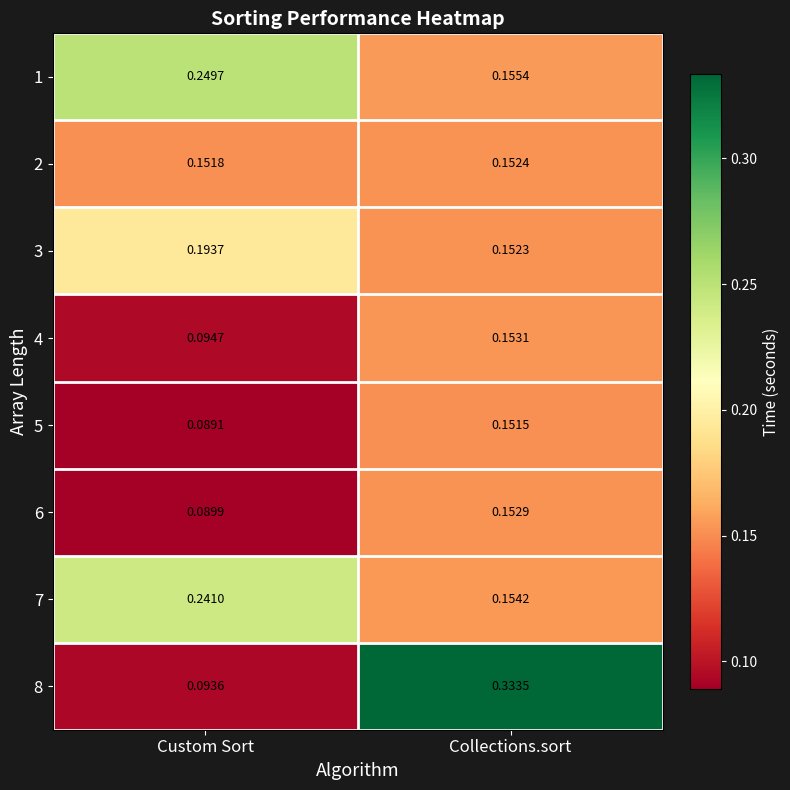

List the labels in order of 5 value, largest first.

Collections.sort, Custom Sort